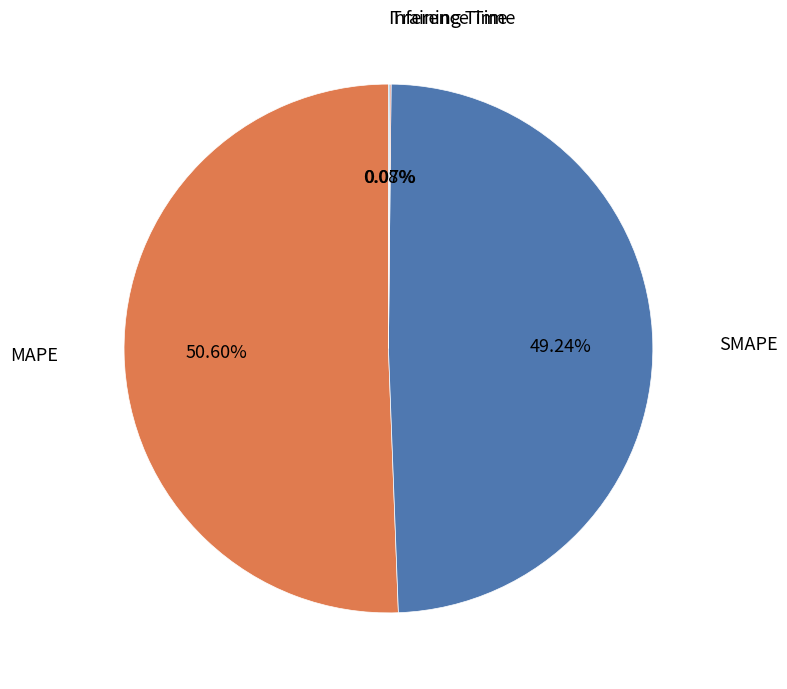

Which slice is the largest?

MAPE